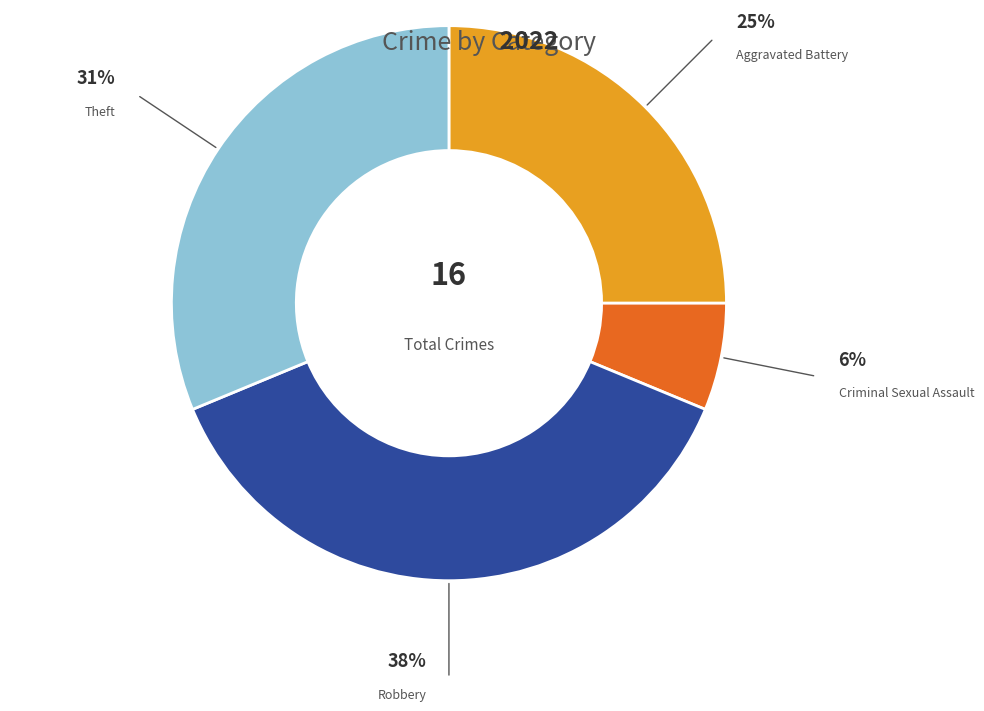

To the nearest percent, what is the average slice percentage?

25%